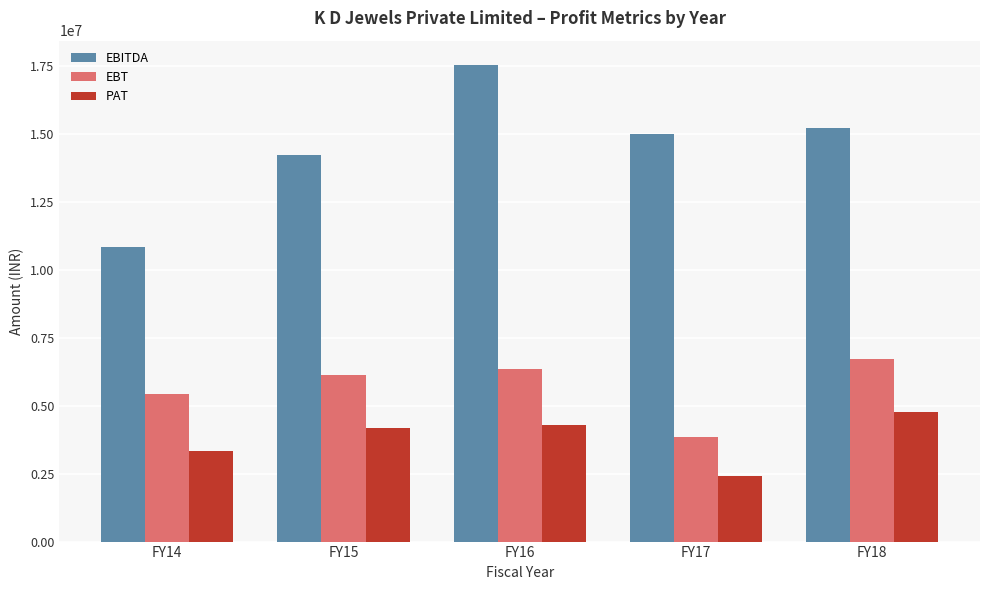

At which category does the chart reach its minimum across all series?

FY17